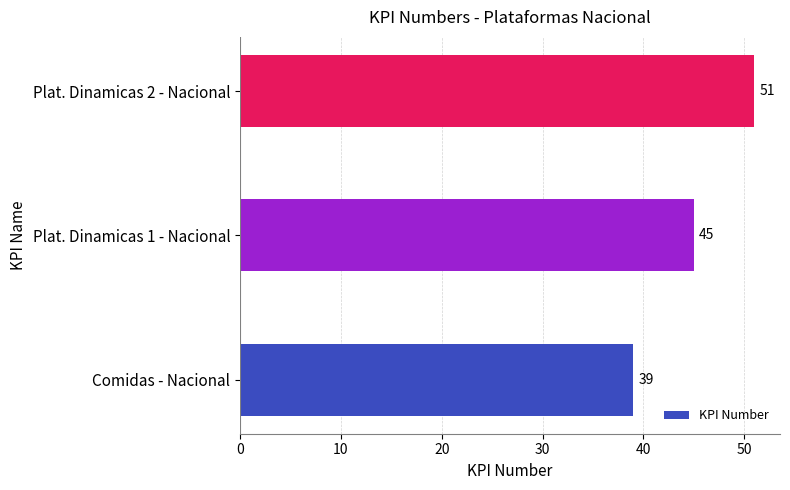

Count the number of data series in this chart.

1